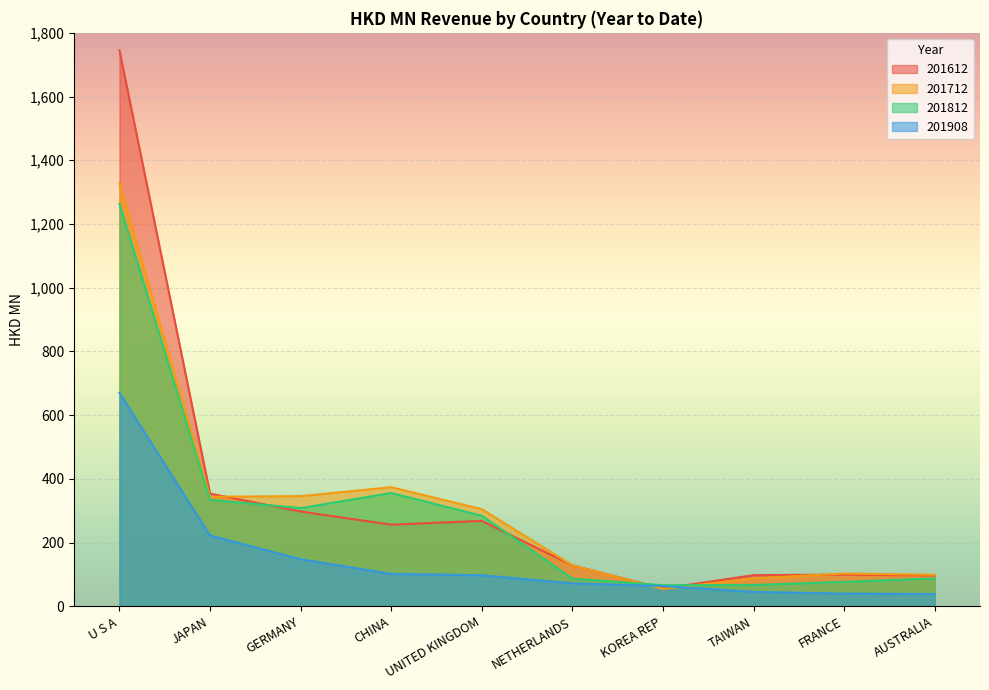

How many categories are shown in the chart?

10